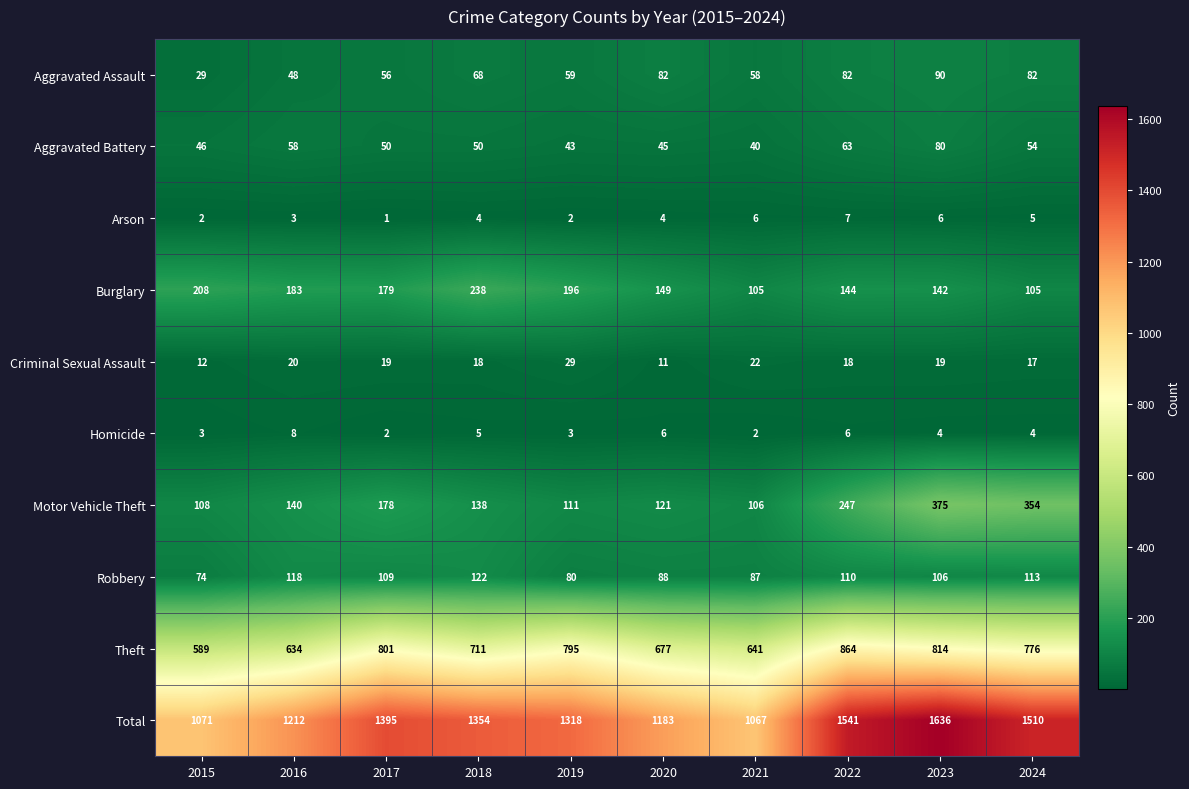

How many data points in Total are less than 1354?

5